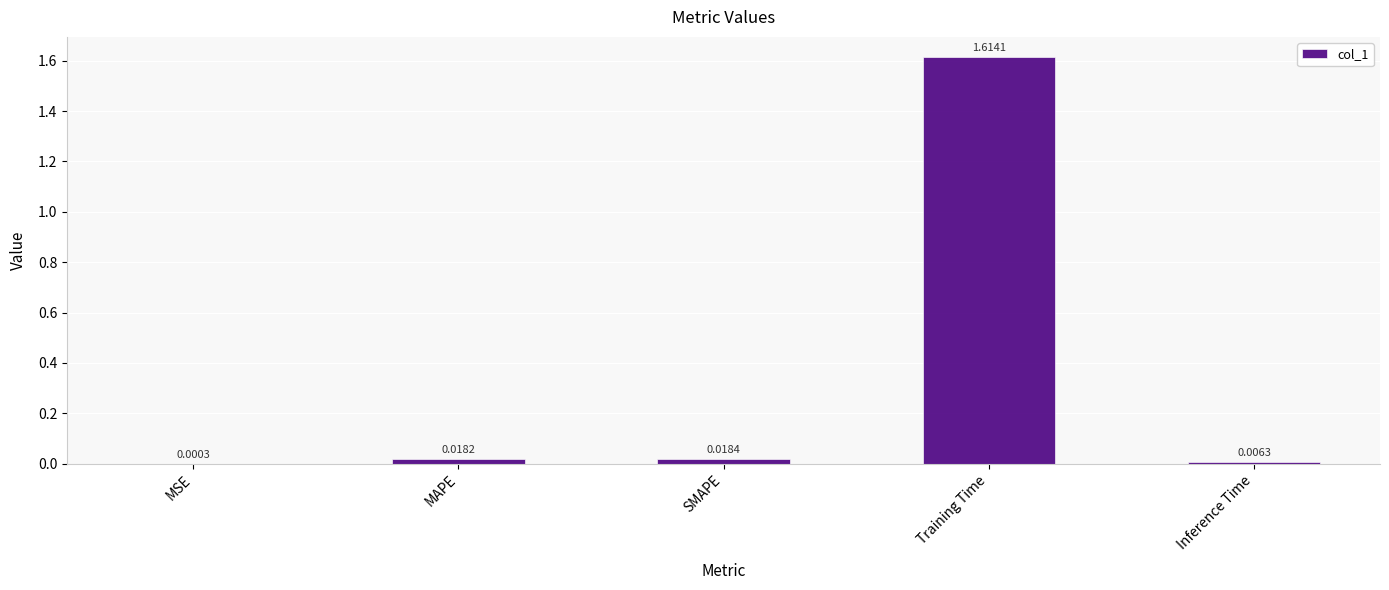

At which label is the value closest to 0?

MSE